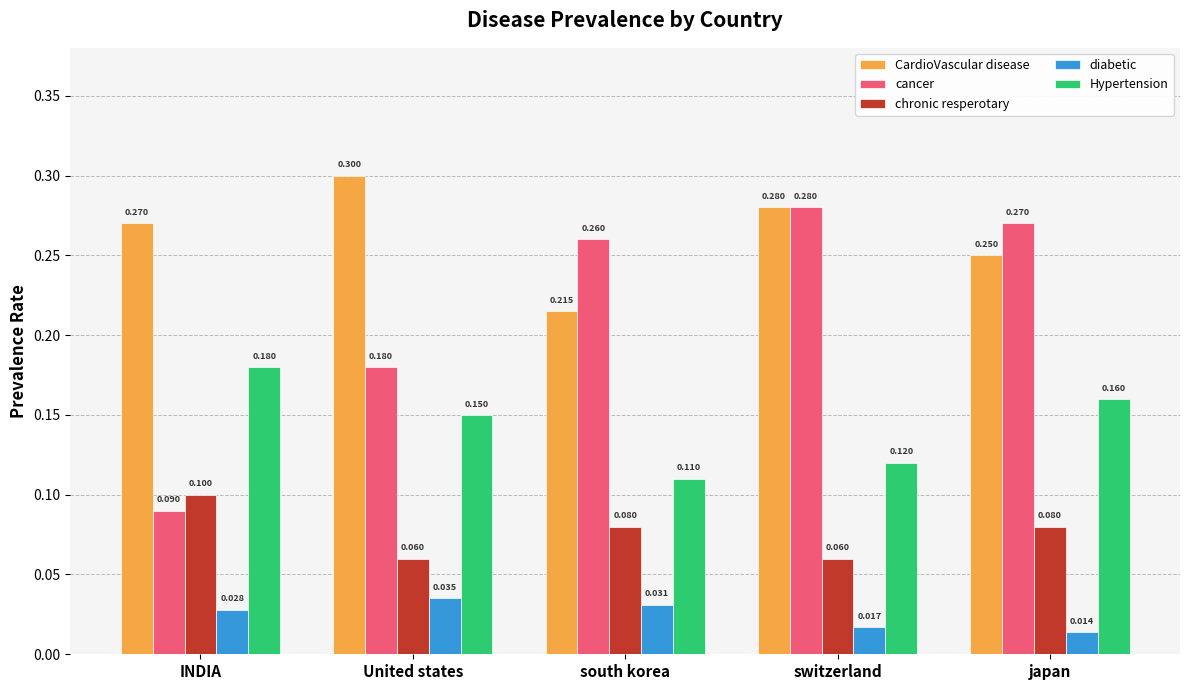

Which series has the widest spread of values?

cancer